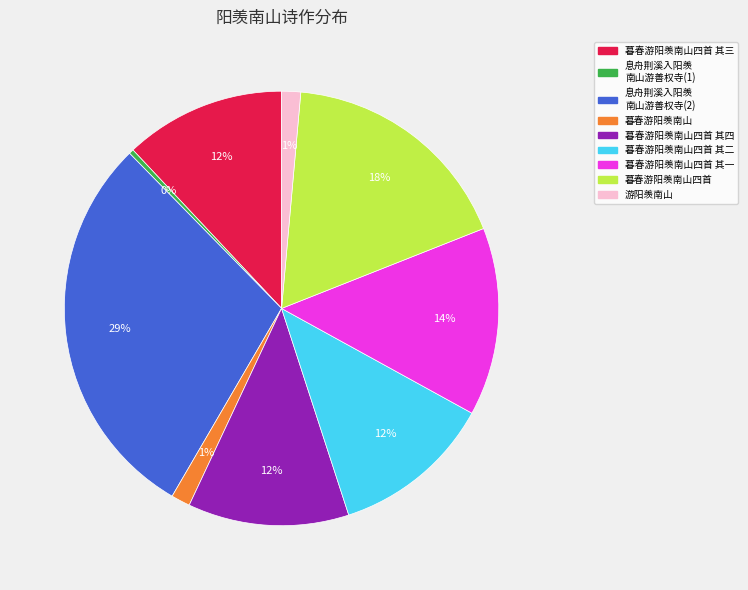

Is the sum of 暮春游阳羡南山四首 其四 and 暮春游阳羡南山四首 greater than half?

No